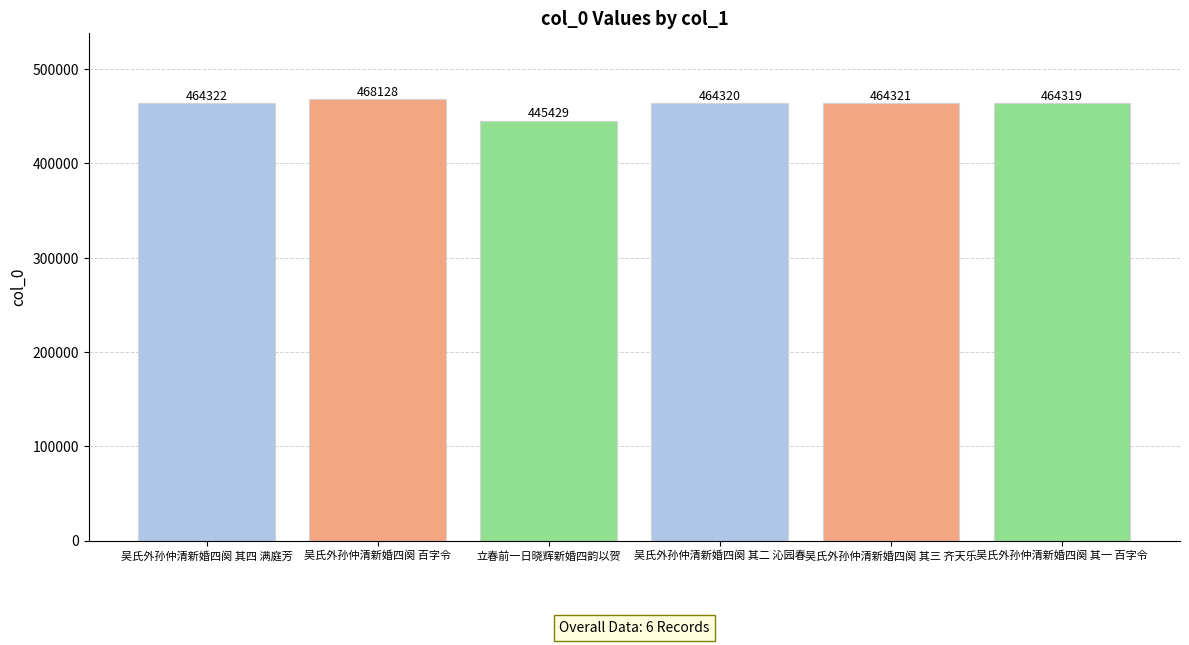

What value does the data have at 吴氏外孙仲清新婚四阕 其三 齐天乐, to the nearest 100?

464300